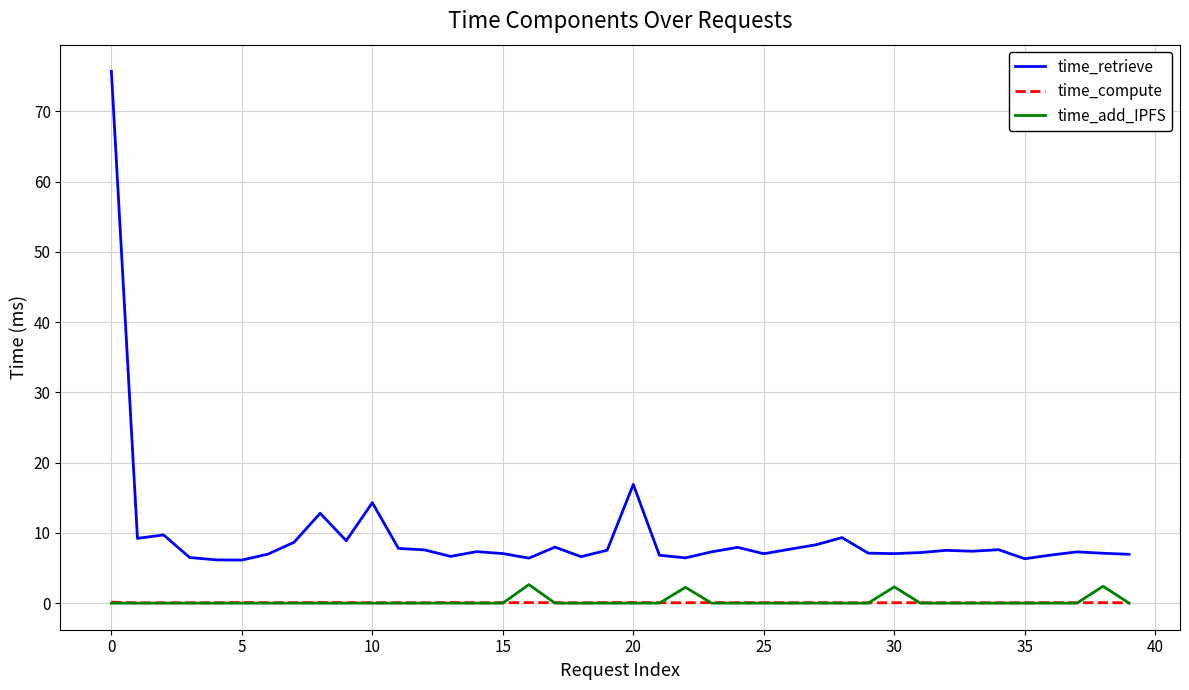

Count the number of data series in this chart.

3